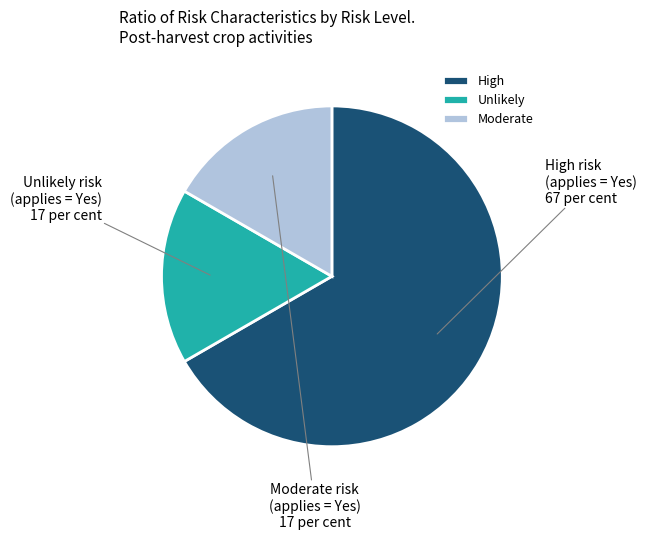

What is the majority slice?

High